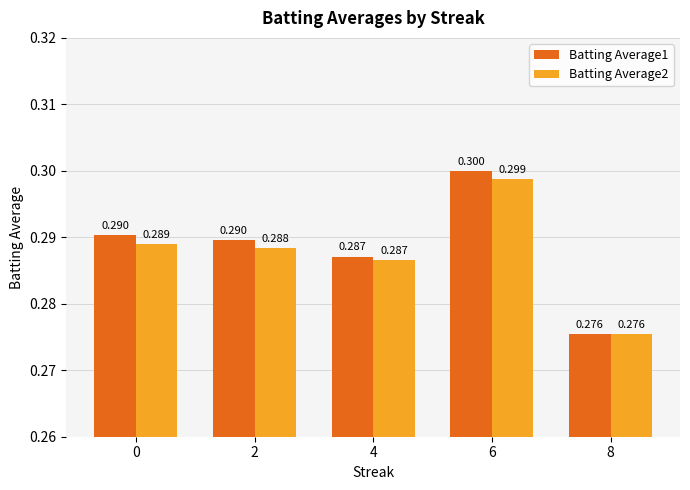

The value of Batting Average2 at 2 is 0.5. True or false?

False